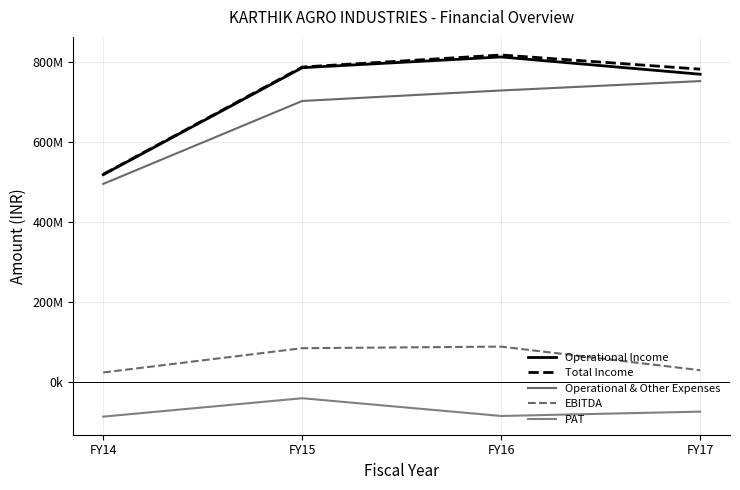

Does the chart display data point markers on the line(s)?

No